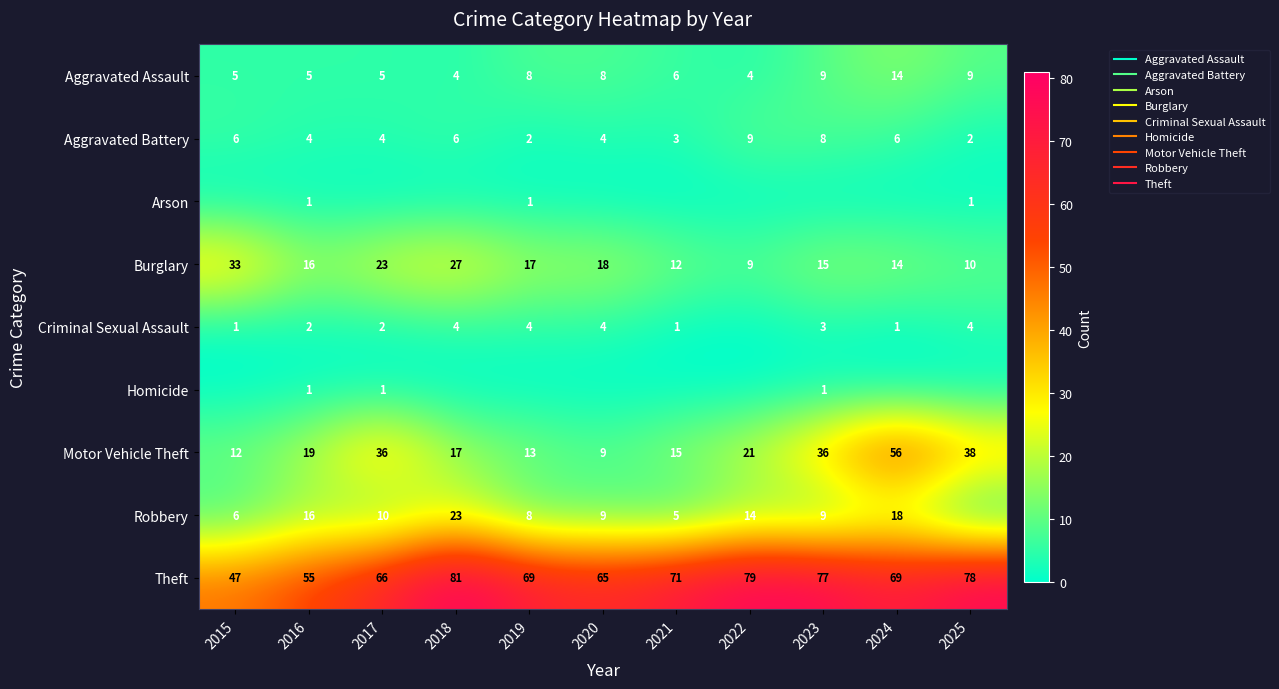

At how many categories does at least one series exceed 27?

11